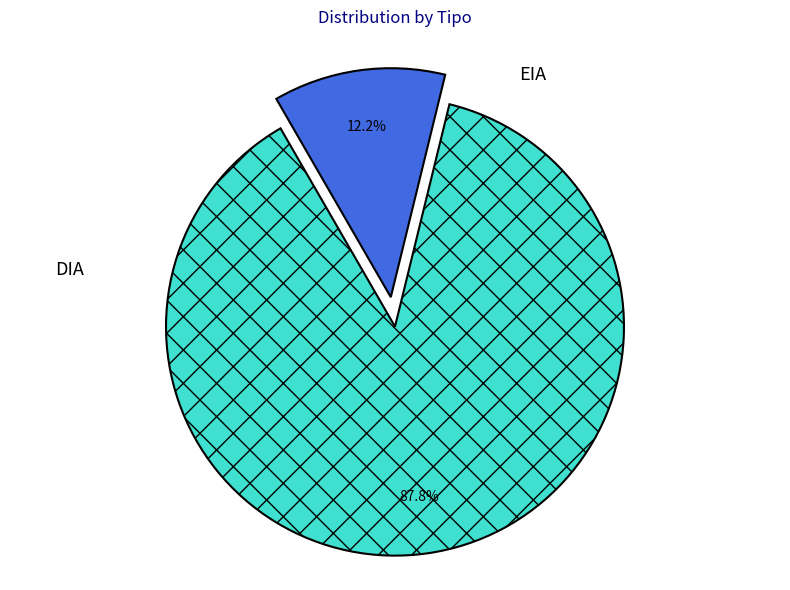

Does any single category account for the majority?

Yes